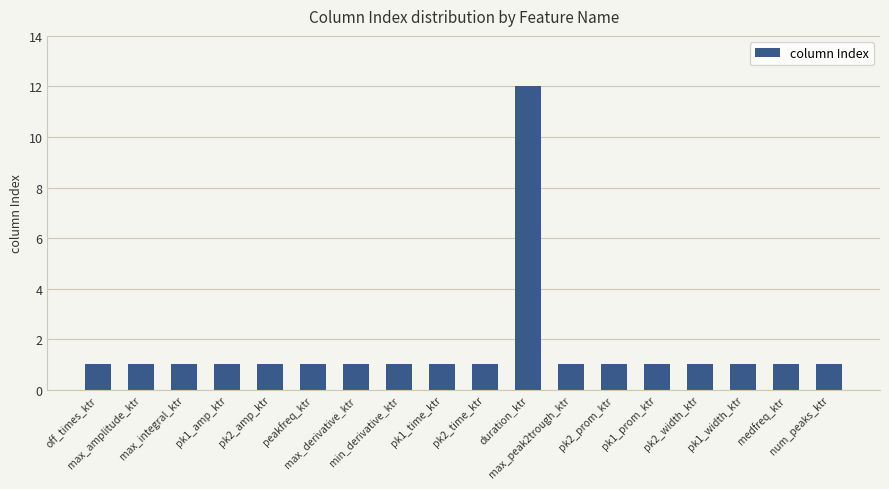

What is the minimum value shown in the chart?

1